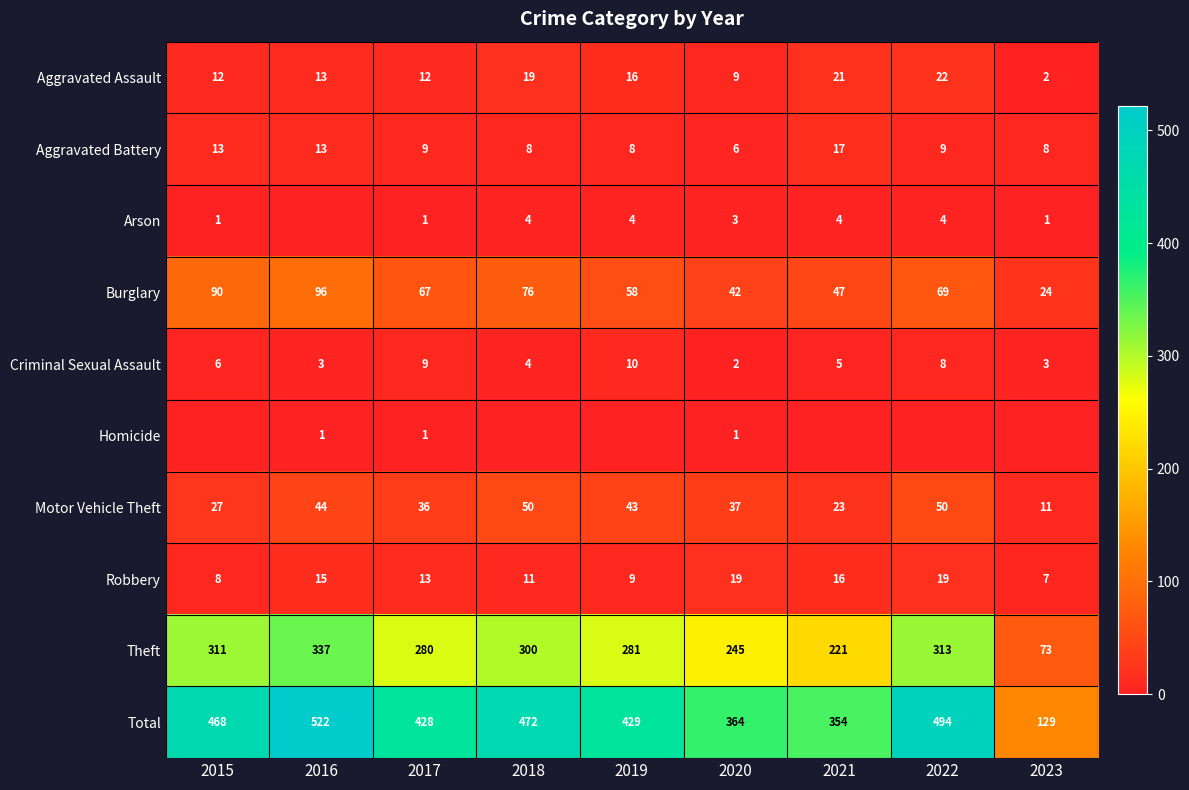

Rank the series at 2020 from lowest to highest value.

Homicide, Criminal Sexual Assault, Arson, Aggravated Battery, Aggravated Assault, Robbery, Motor Vehicle Theft, Burglary, Theft, Total